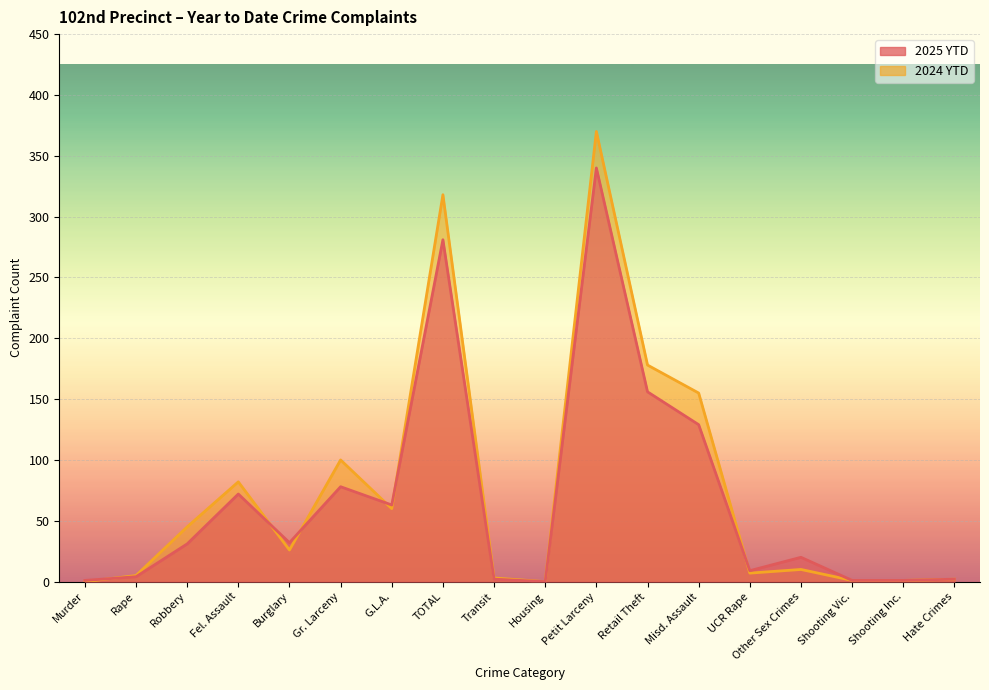

Rank the series at Shooting Vic. from lowest to highest value.

2025 YTD, 2024 YTD